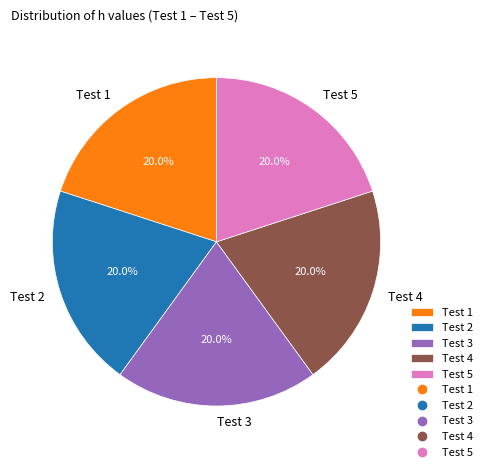

Approximately how many times larger is the value at Test 5 compared to Test 4?

1.0